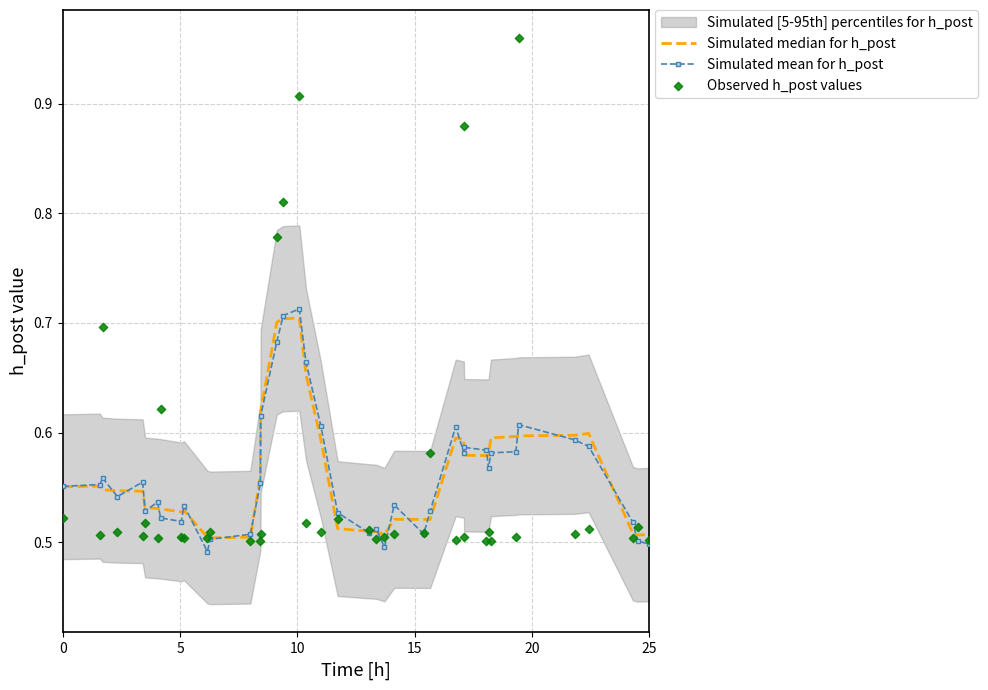

At how many categories does at least one series exceed 0?

40